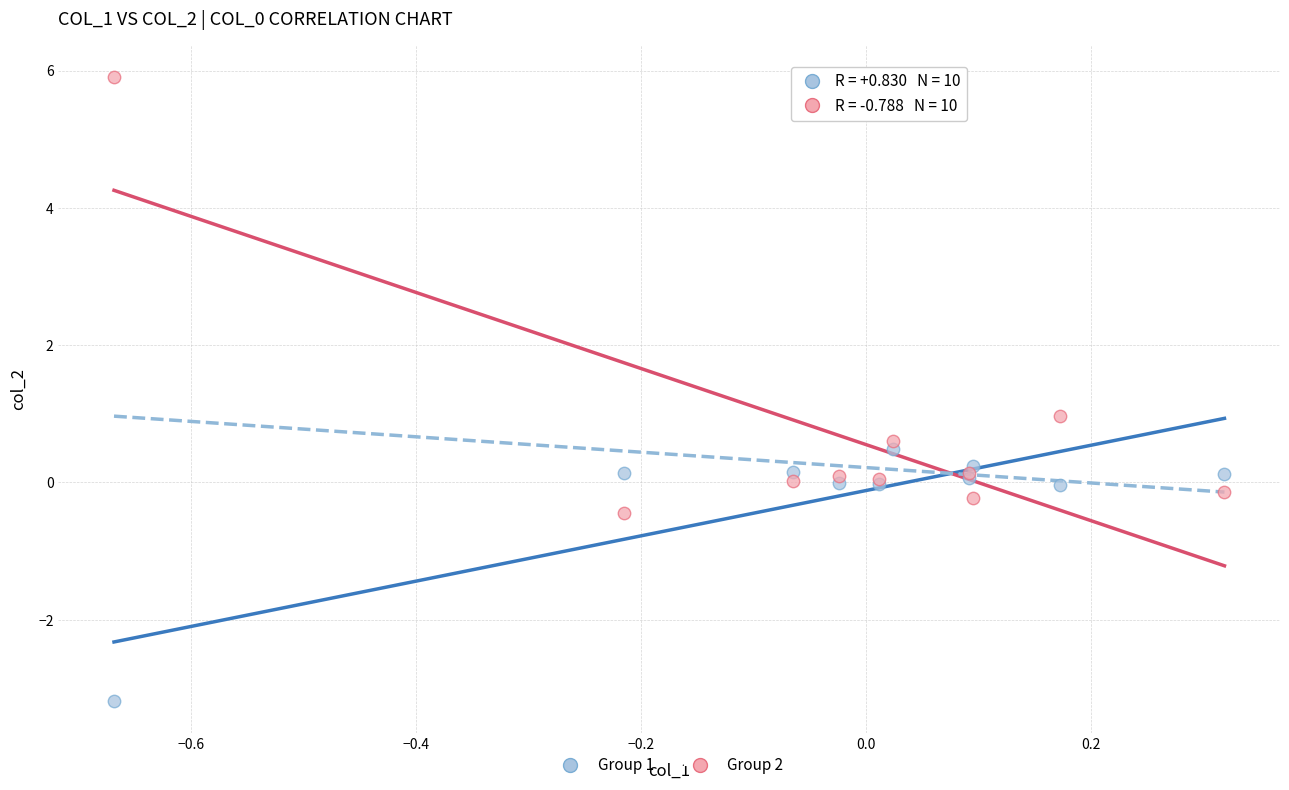

In the Group 2 series, what Y value is closest to 2?

1.0